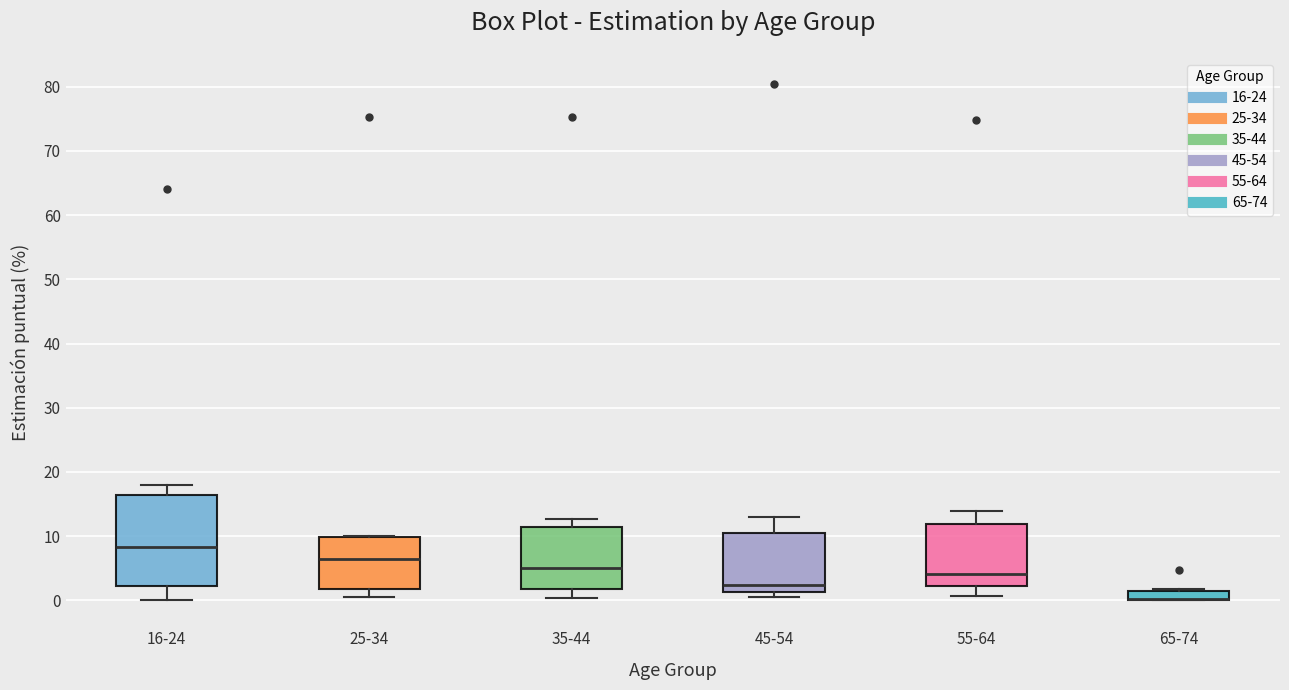

Which box is the tallest, from its lower edge to its upper edge?

16-24